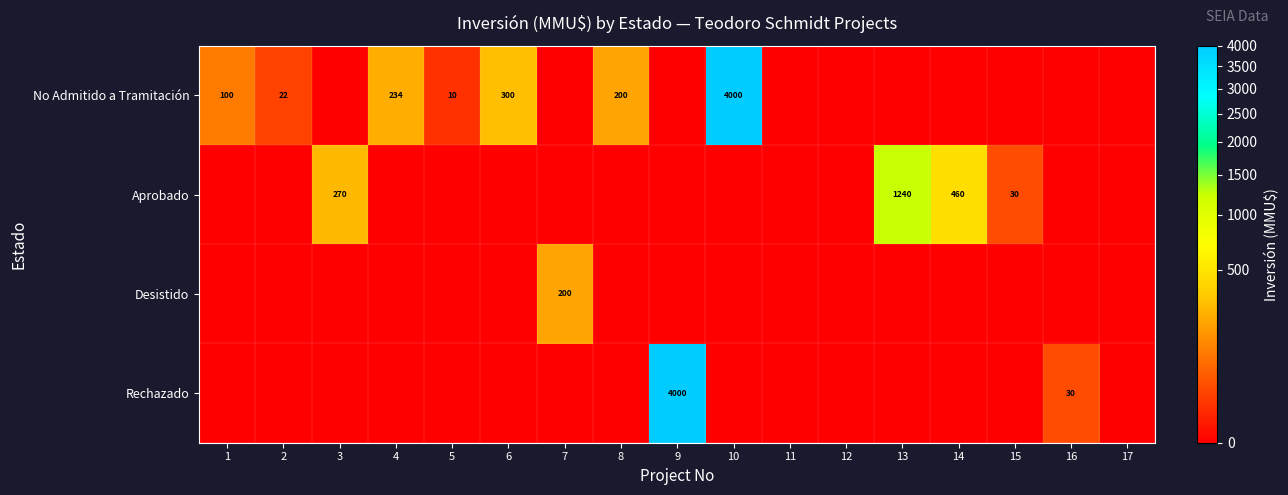

At which category does the chart reach its minimum across all series?

3